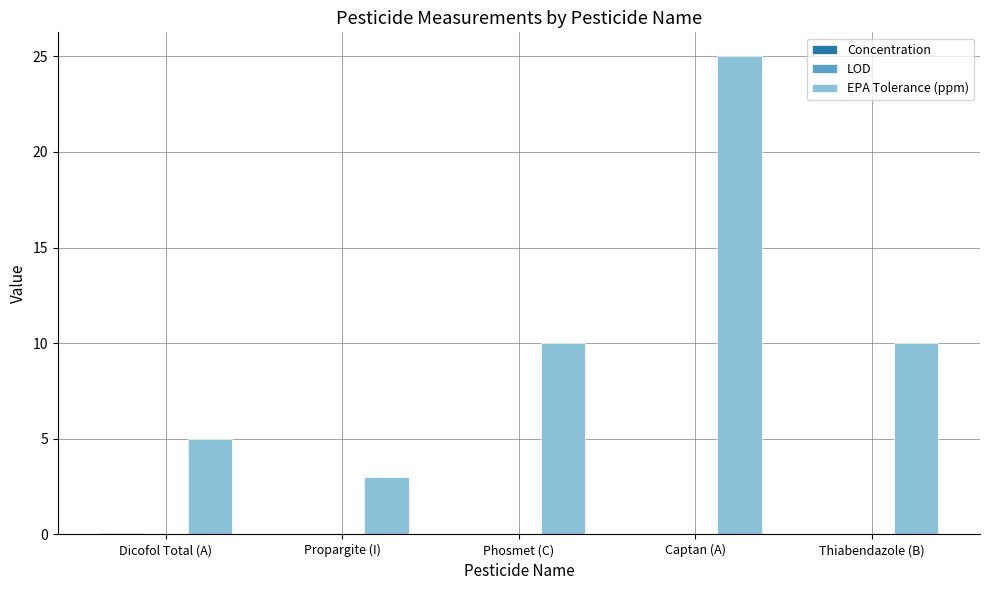

Which series has the largest total across all categories?

EPA Tolerance (ppm)